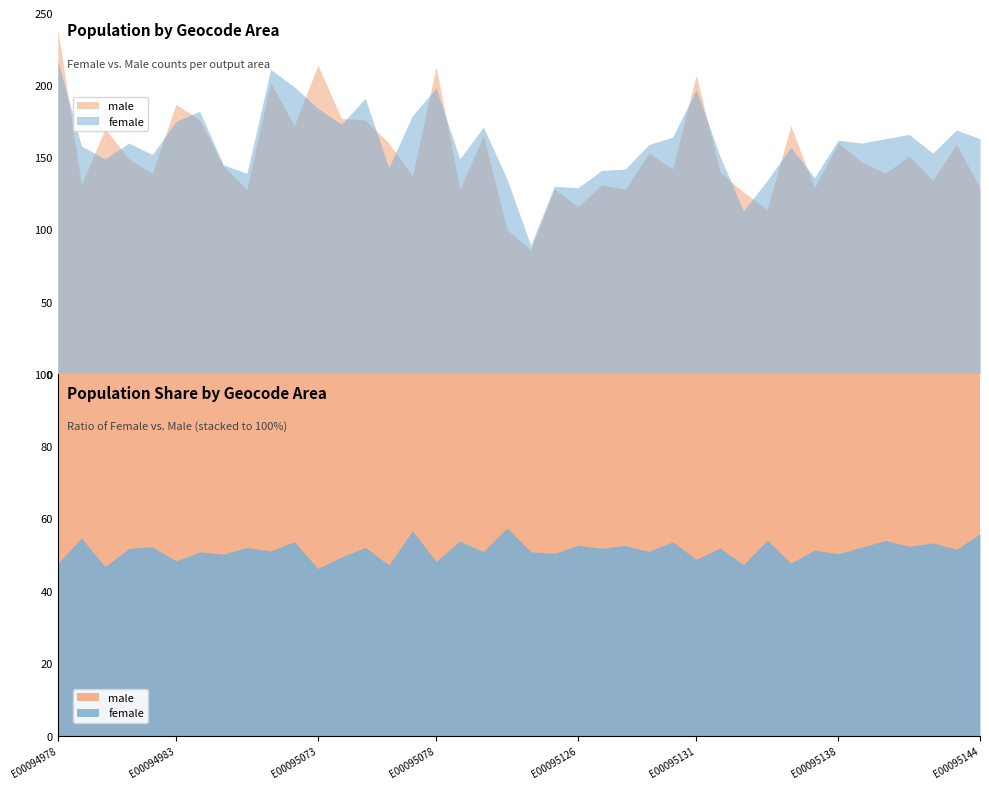

What is the sum of the female values at E00094978 and E00095074?

390